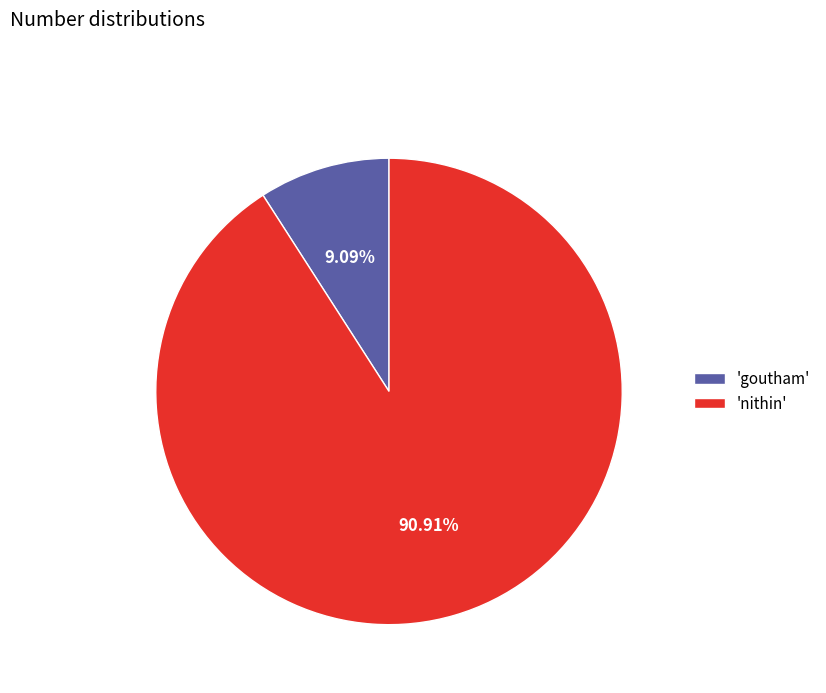

Combined, do 'nithin' and 'goutham' account for over 50%?

Yes